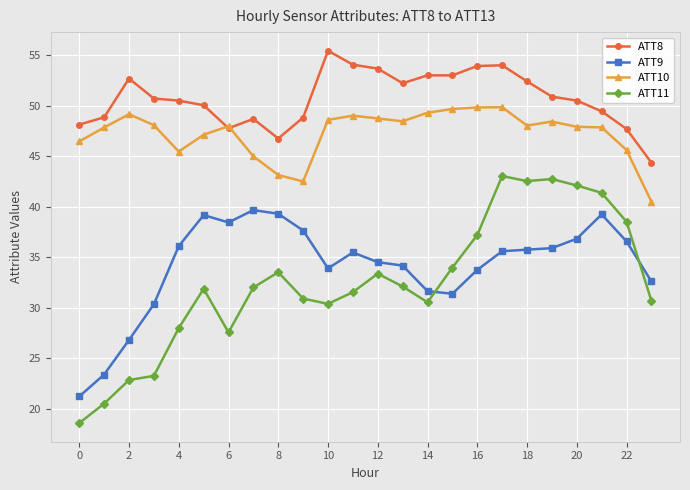

What is the difference between the maximum and minimum values in the ATT10 series?

9.3